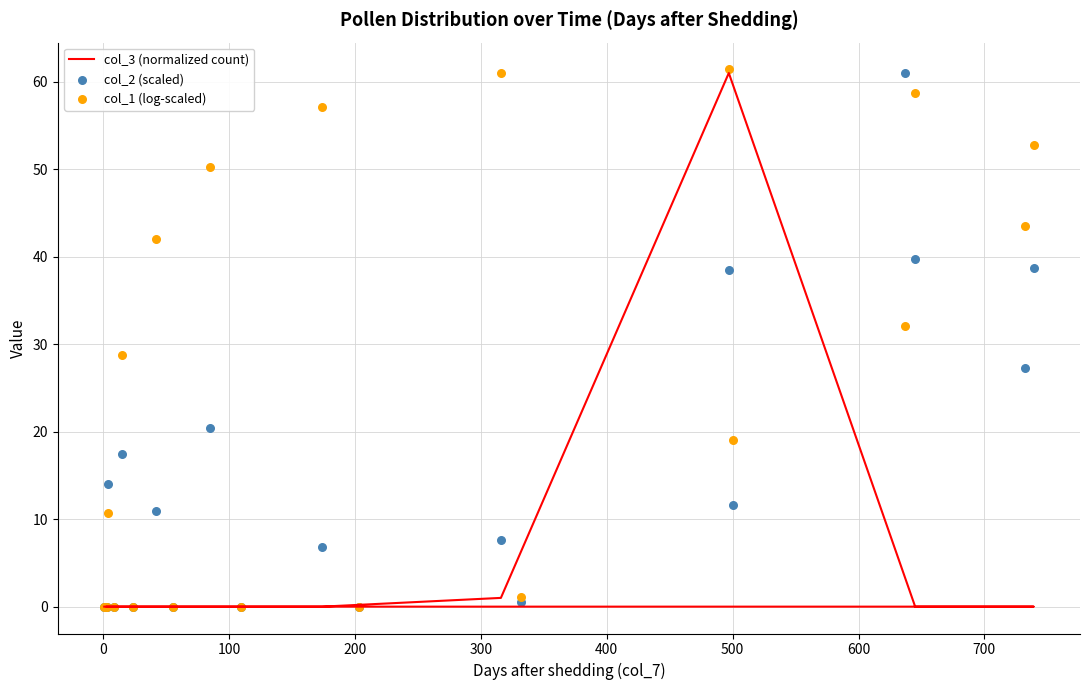

At how many categories does at least one series exceed 1?

13